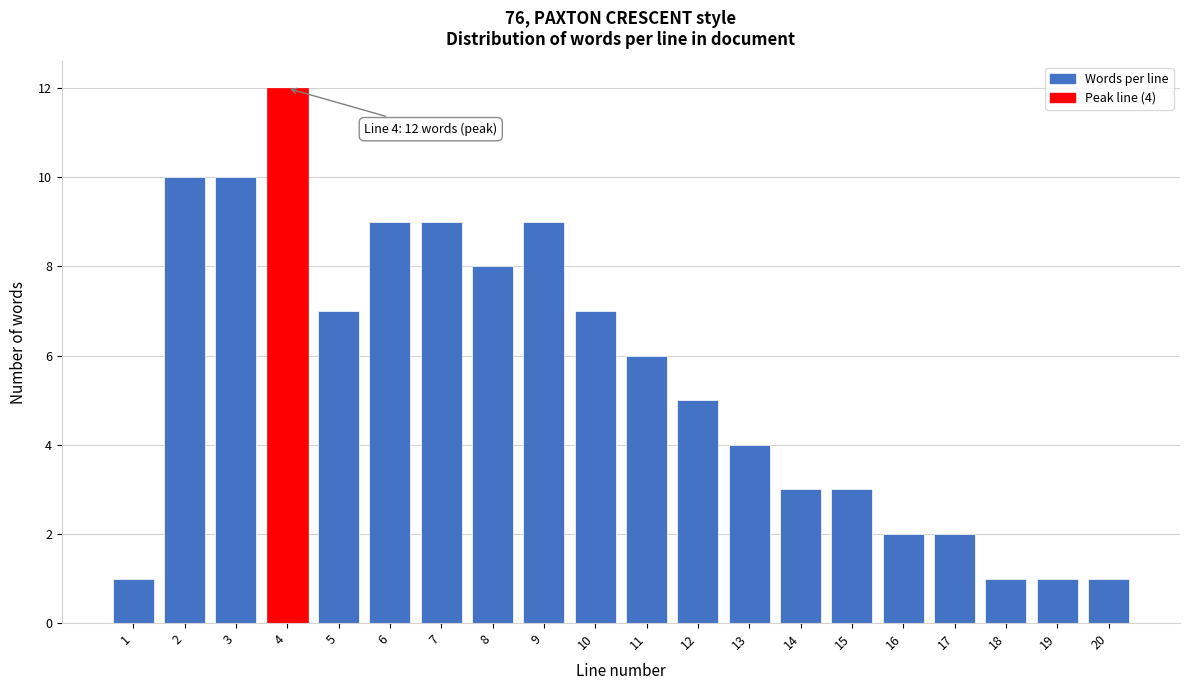

Reading left to right, list all the values displayed in this chart.

1=1	2=10	3=10	4=12	5=7	6=9	7=9	8=8	9=9	10=7	11=6	12=5	13=4	14=3	15=3	16=2	17=2	18=1	19=1	20=1